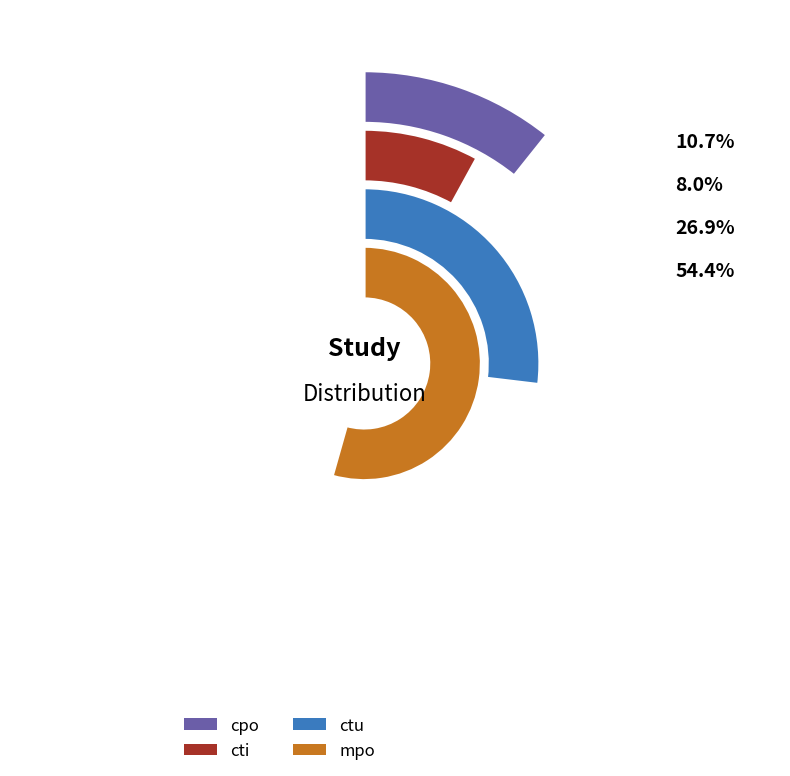

Is it true that mpo is 60% of the pie?

False